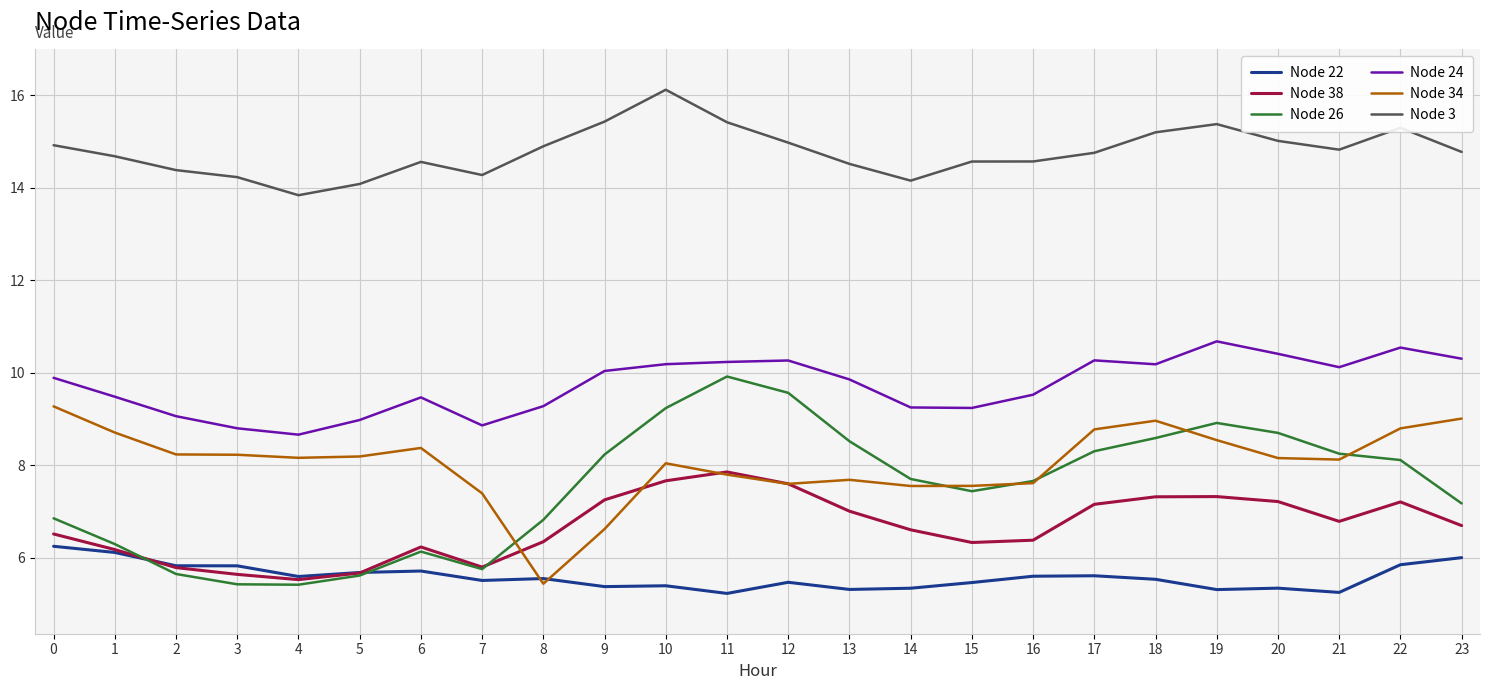

What is the spread (max minus min) of values at 10?

10.7